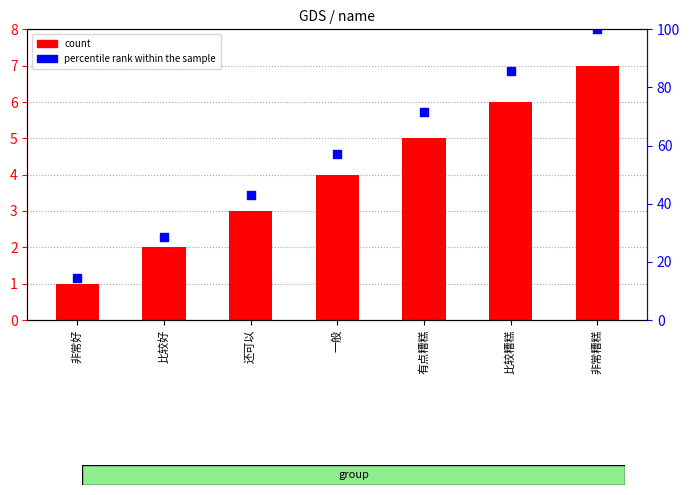

Is the value of percentile rank within the sample at 比较好 greater than the value of count at 比较好?

Yes